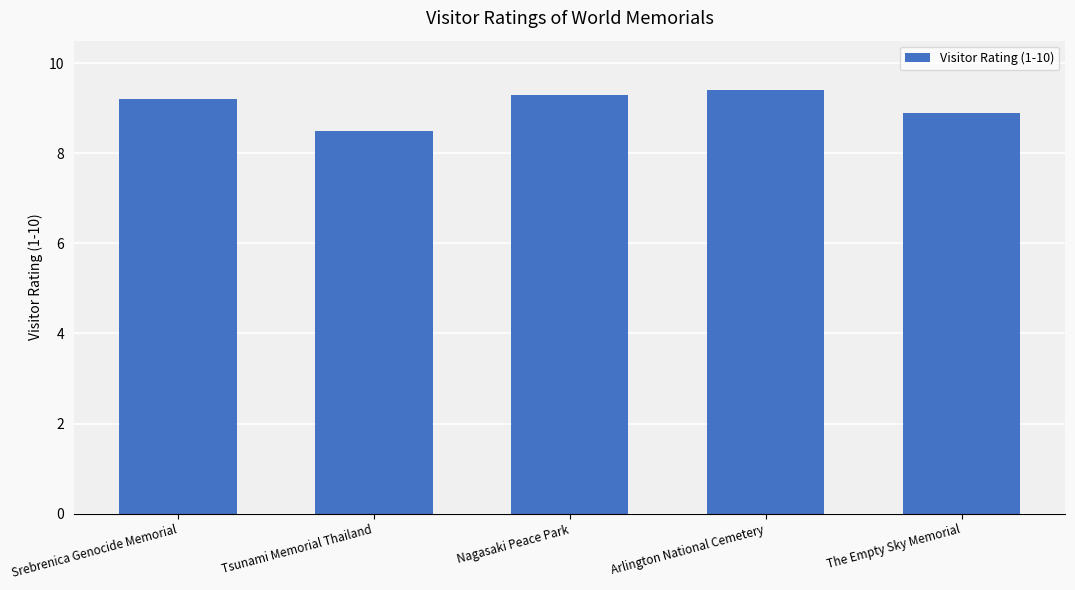

Reading left to right, list all the values displayed in this chart.

9.2	8.5	9.3	9.4	8.9